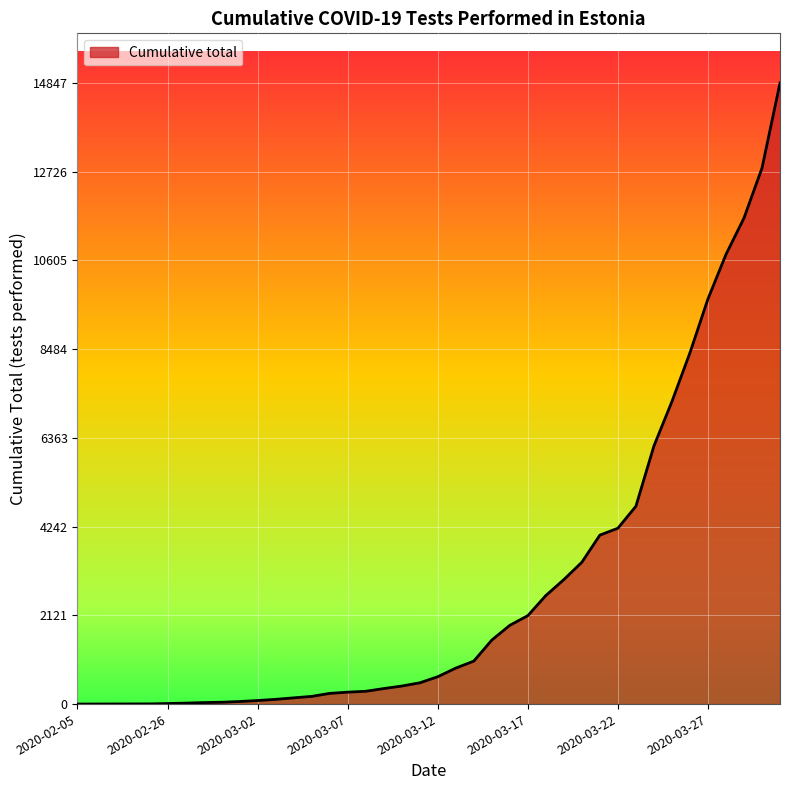

Does the chart display data point markers on the line(s)?

No